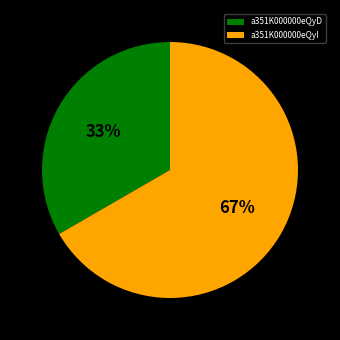

How many segments does this pie chart have?

2